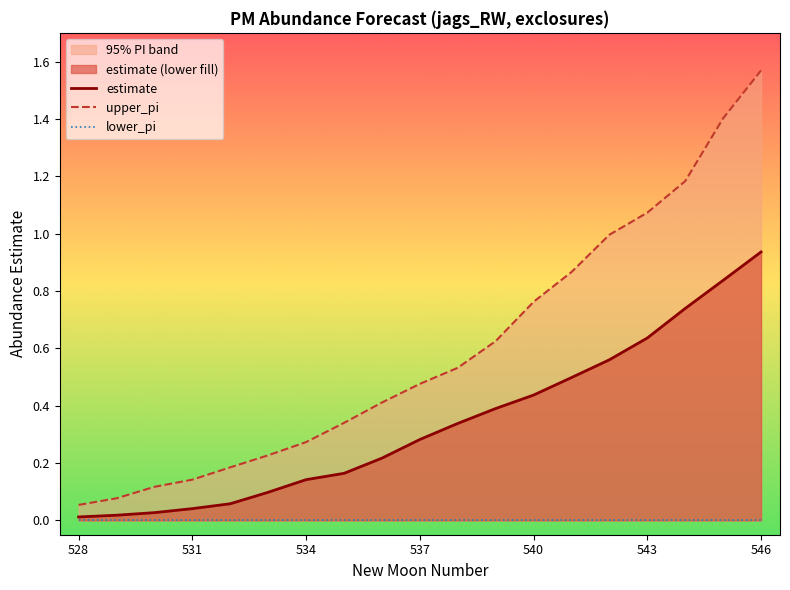

Rank the series by their average value, from lowest to highest.

lower_pi, estimate, upper_pi